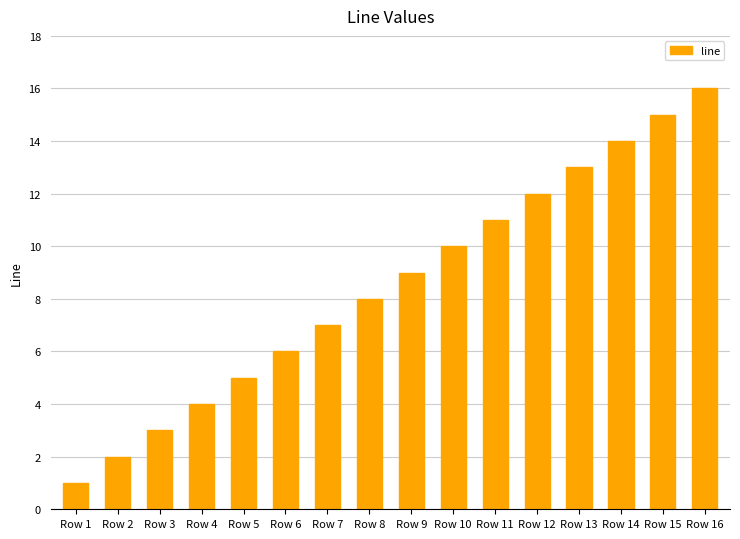

How many distinct data groups are displayed?

1